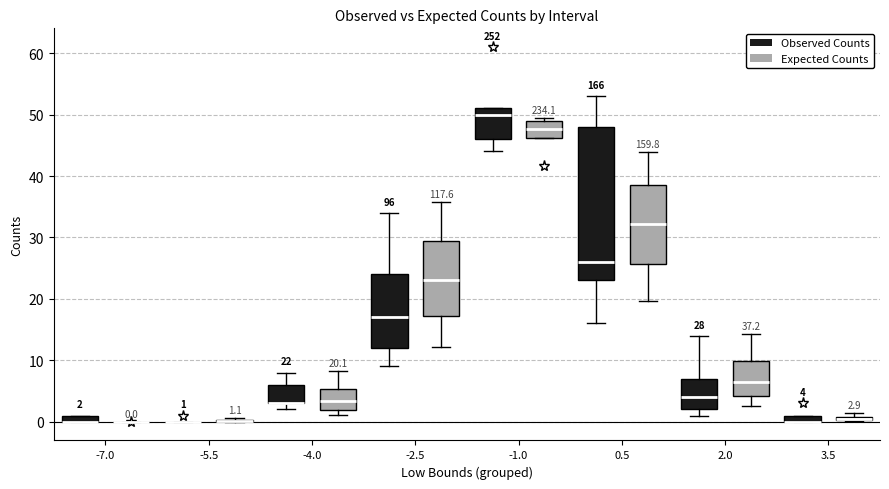

Which box is the tallest, from its lower edge to its upper edge?

0.5 (Observed Counts)